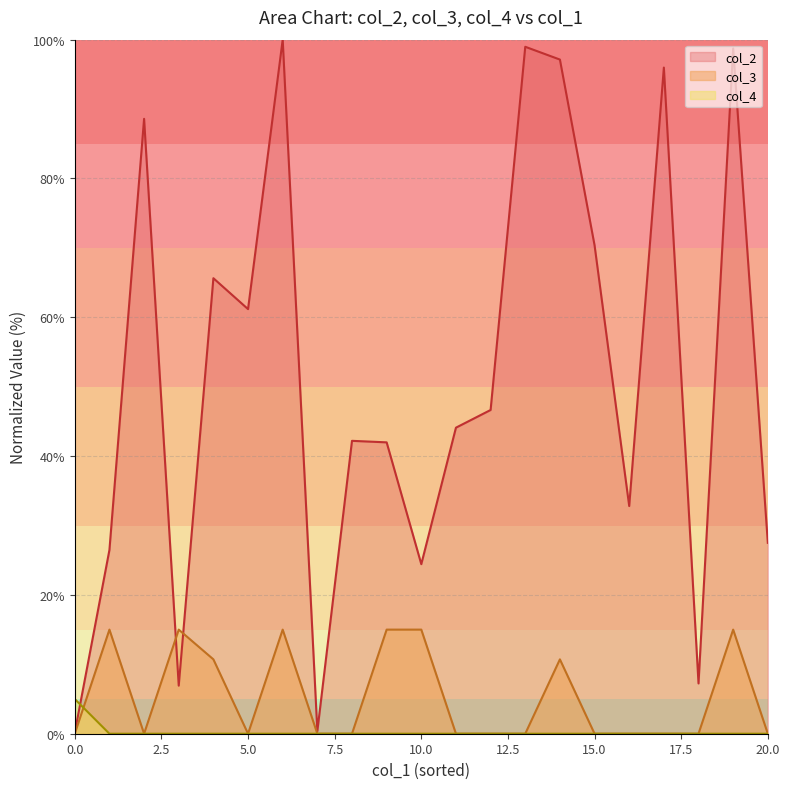

How many values in col_3 are above zero?

8